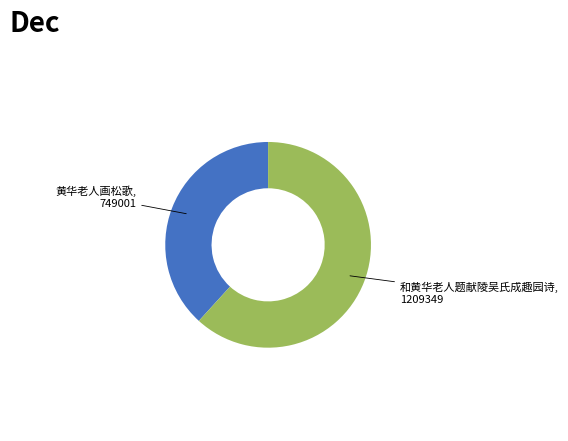

Count the number of slices in the pie.

2